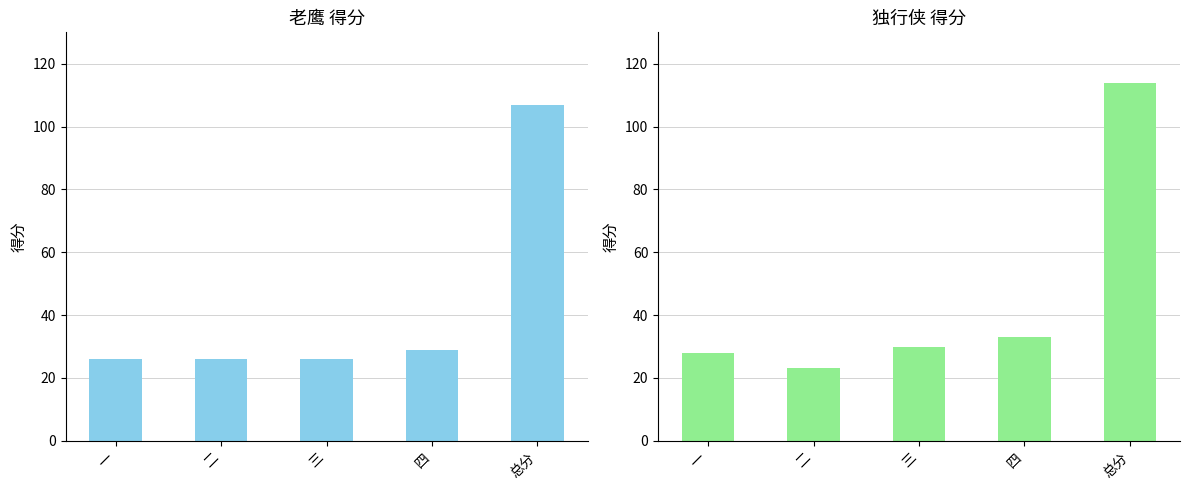

Does the chart contain any negative values?

No